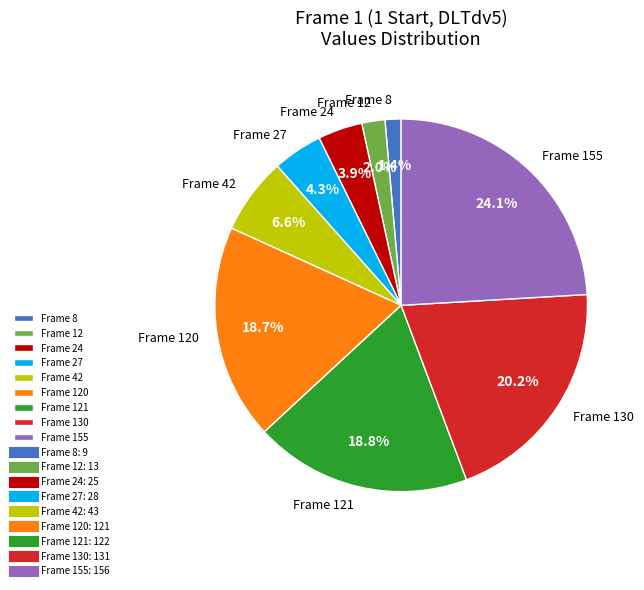

Between Frame 12 and Frame 155, which is larger?

Frame 155